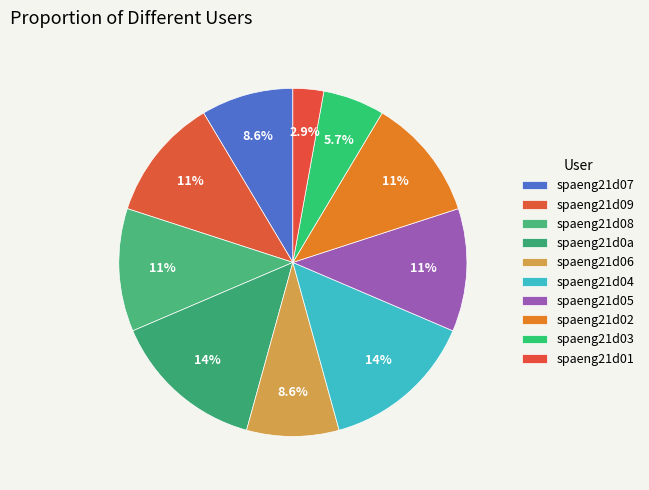

How many segments does this pie chart have?

10